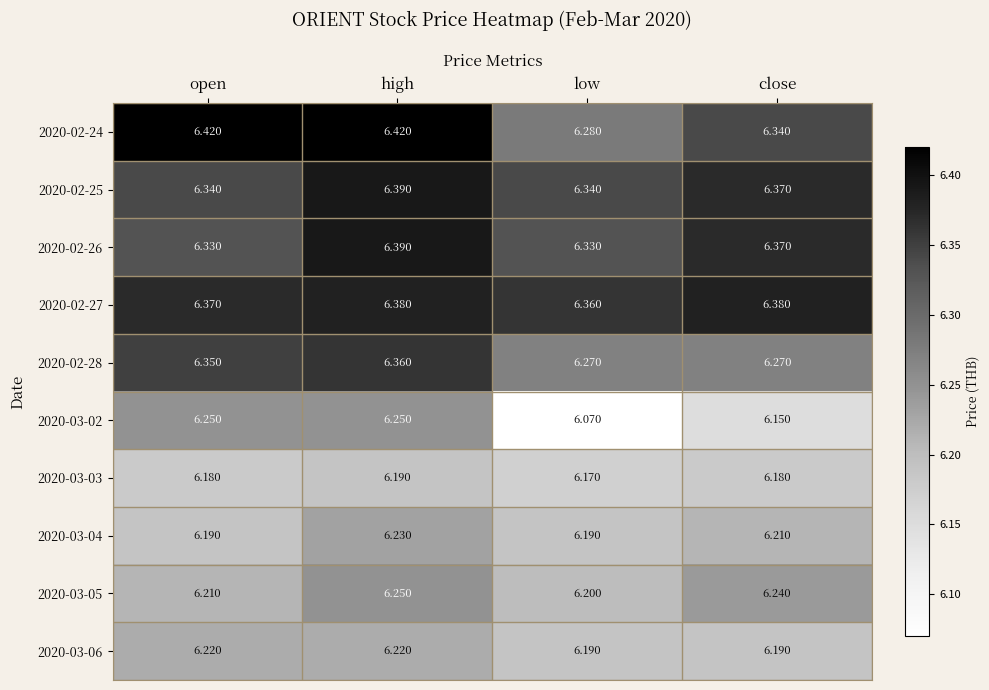

At which label is 2020-03-03 closest to 6?

low